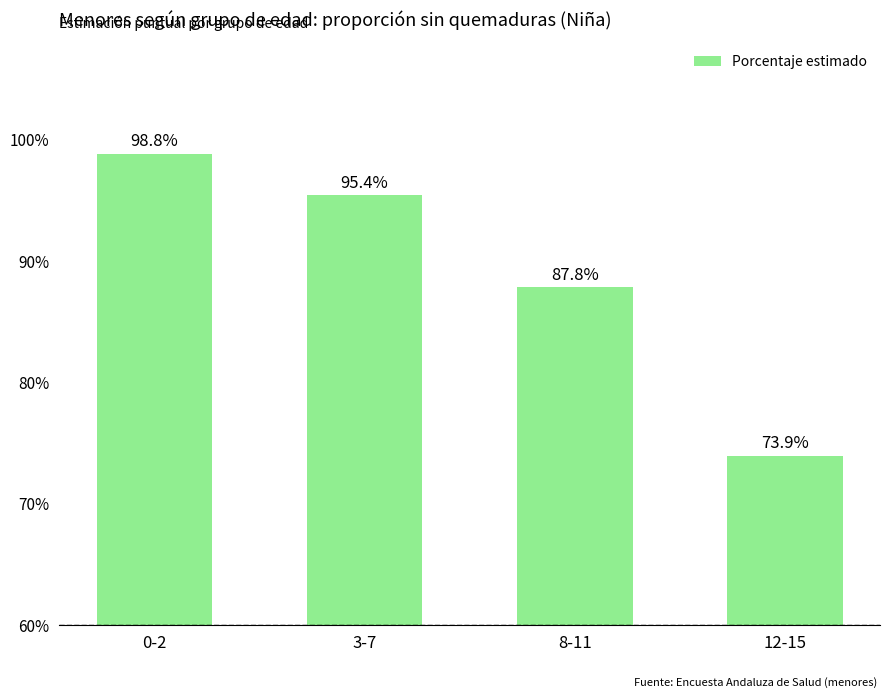

What is the sum of the values at 12-15 and 3-7?

1.7